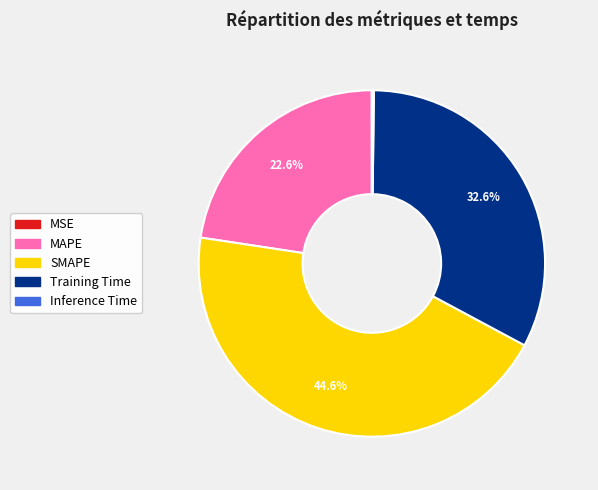

What is the ratio of the value at Training Time to the value at SMAPE?

0.7